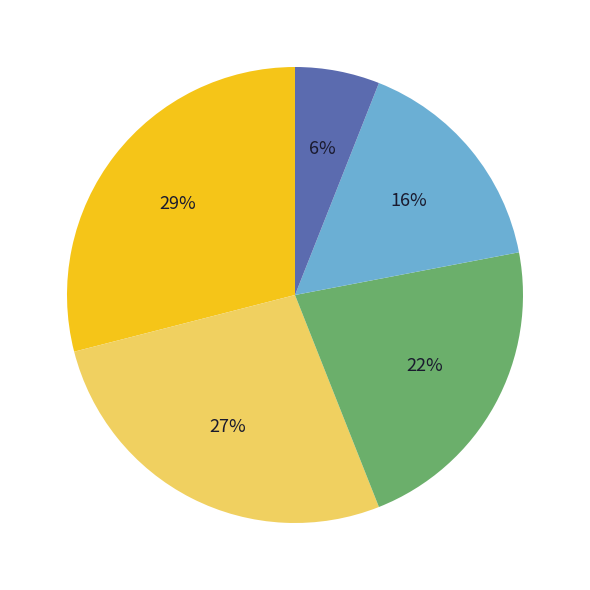

To the nearest percent, what is the average slice percentage?

20%